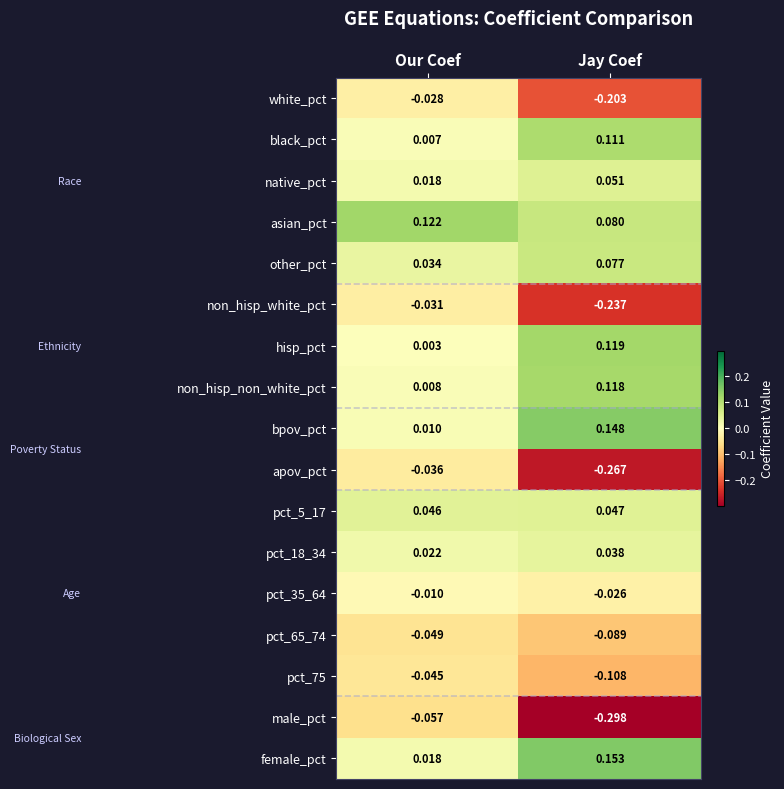

List the labels in order of black_pct value, smallest first.

Our Coef, Jay Coef